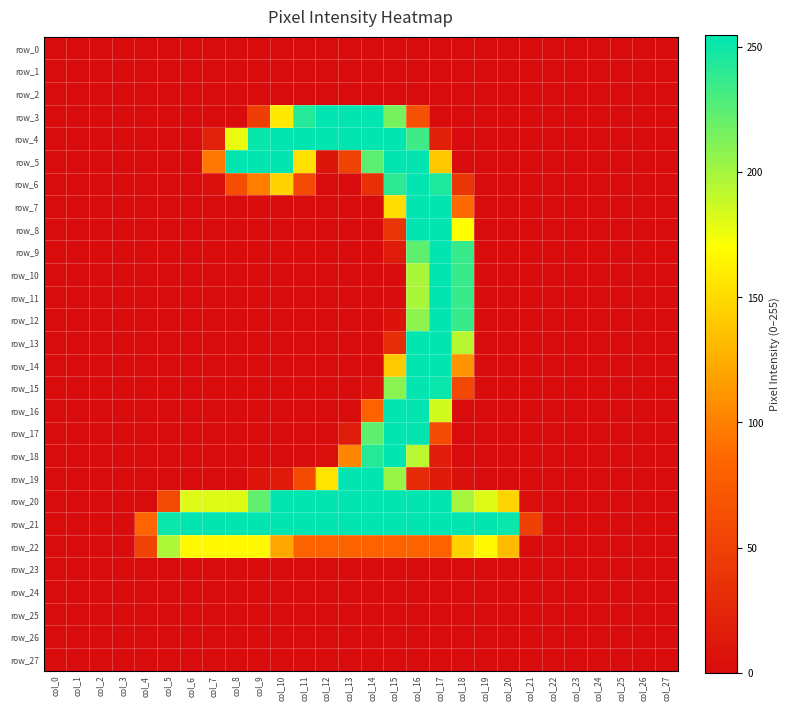

How many values in the row_13 series exceed 0?

4